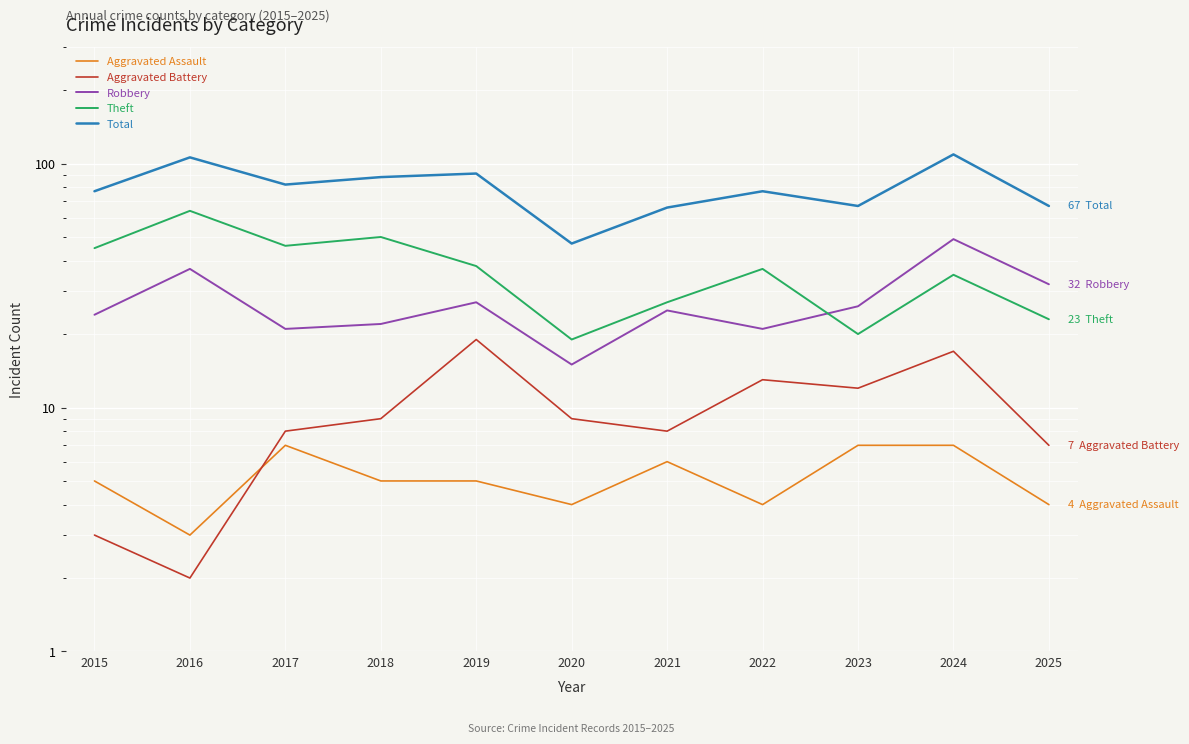

What are all the series names shown in the legend?

Aggravated Assault, Aggravated Battery, Robbery, Theft, Total